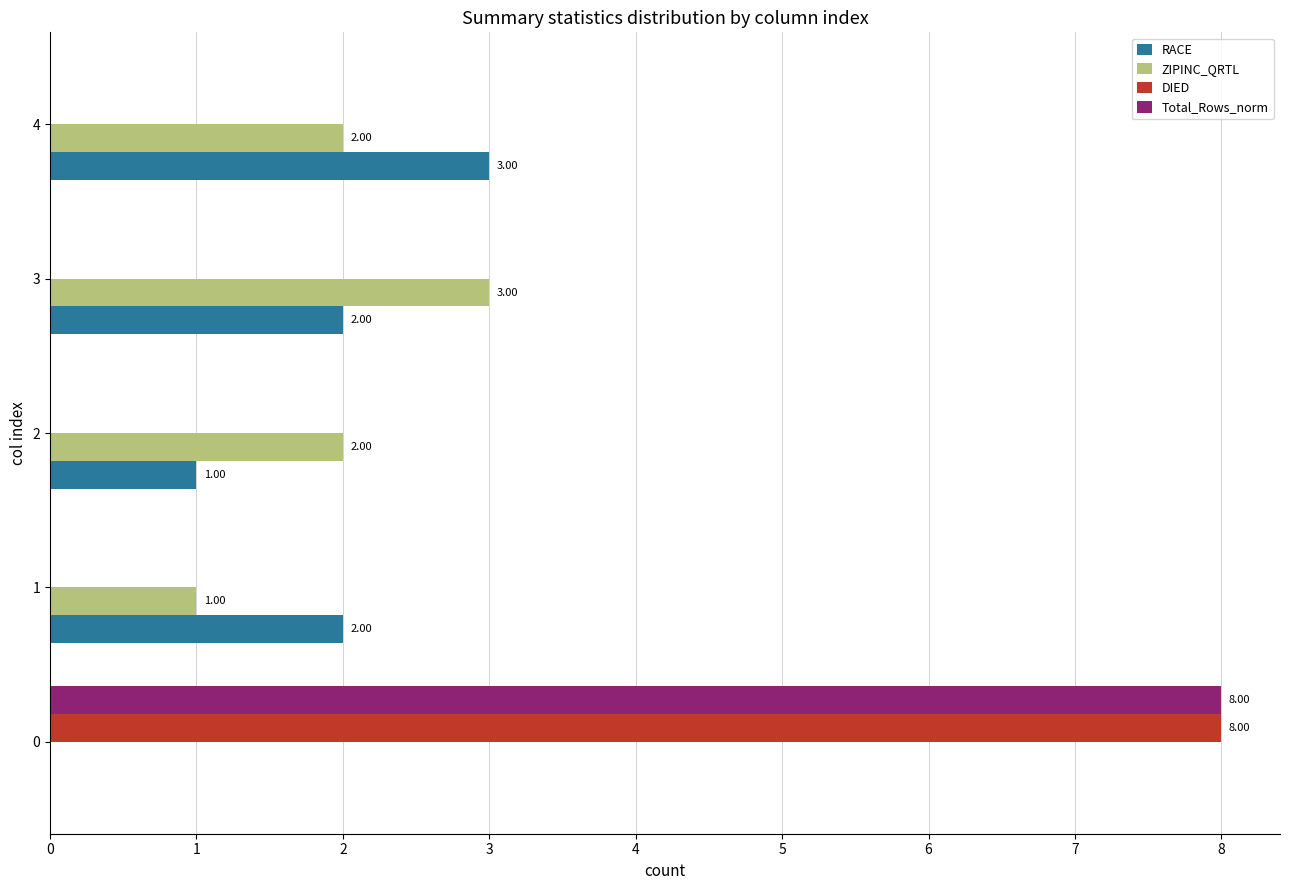

What is the sum of the Total_Rows_norm values at 1 and 0?

8